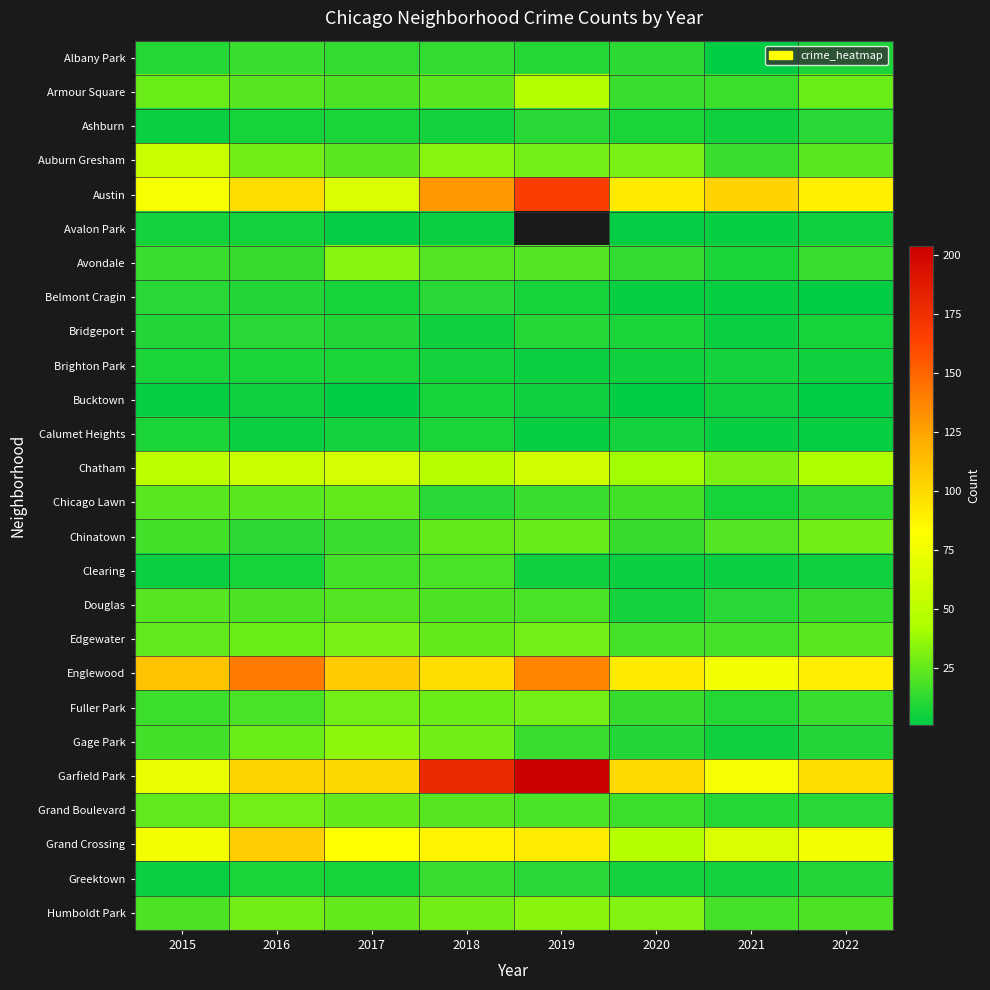

Which series changed the most between 2017 and 2021?

Austin